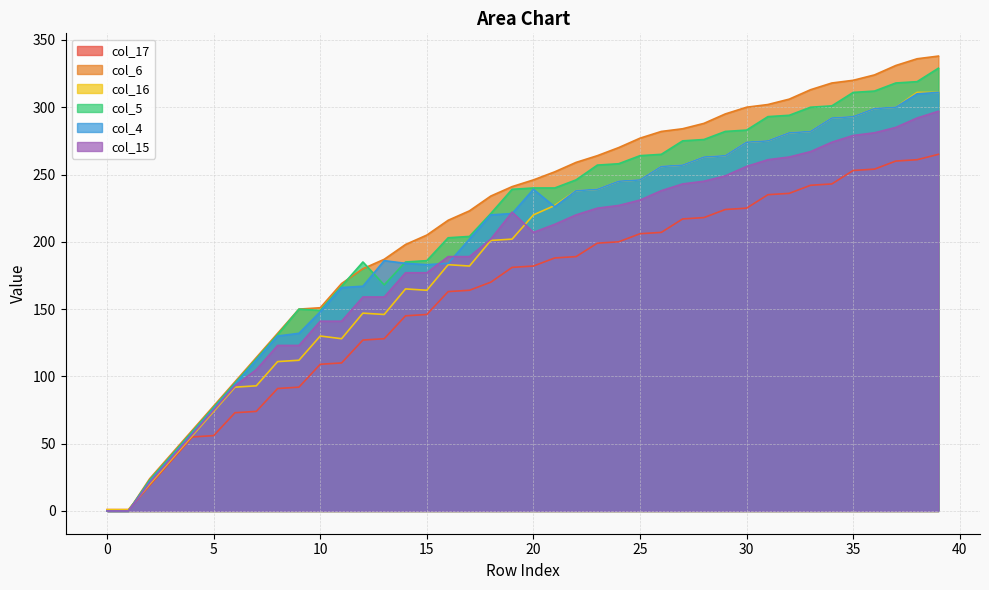

Between 21 and 18, which is larger?

21